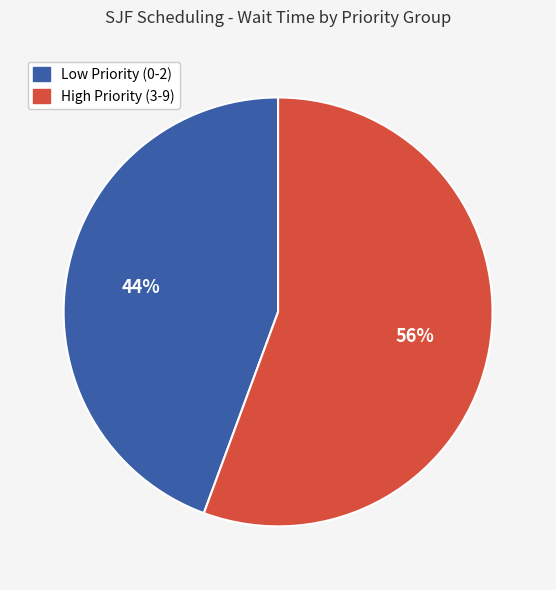

To the nearest percent, what is the average slice percentage?

50%